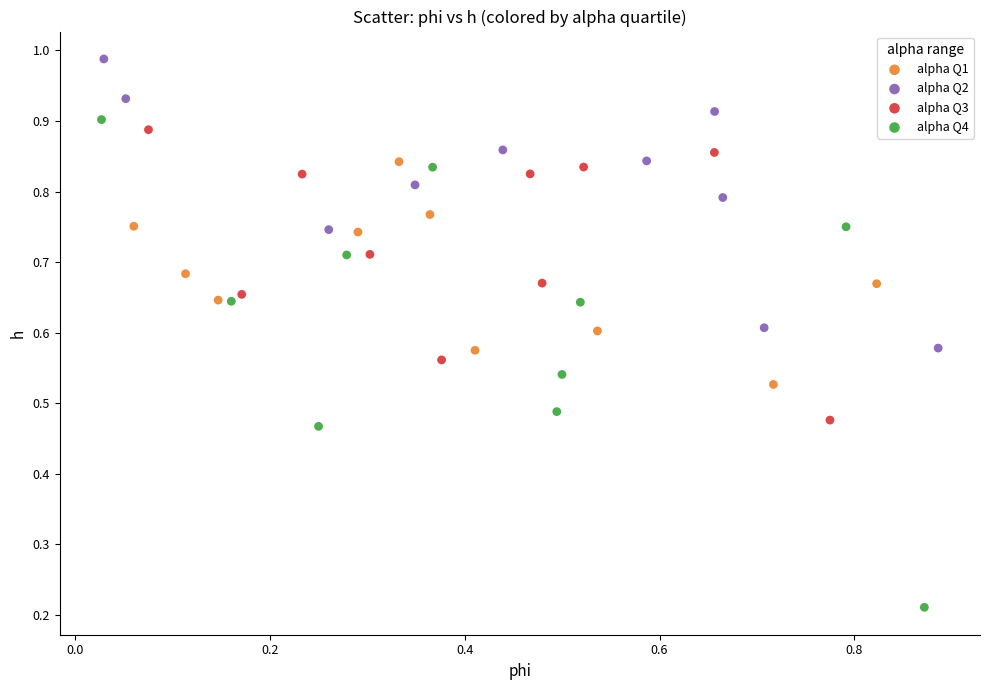

What are all the series names shown in the legend?

alpha Q1, alpha Q2, alpha Q3, alpha Q4